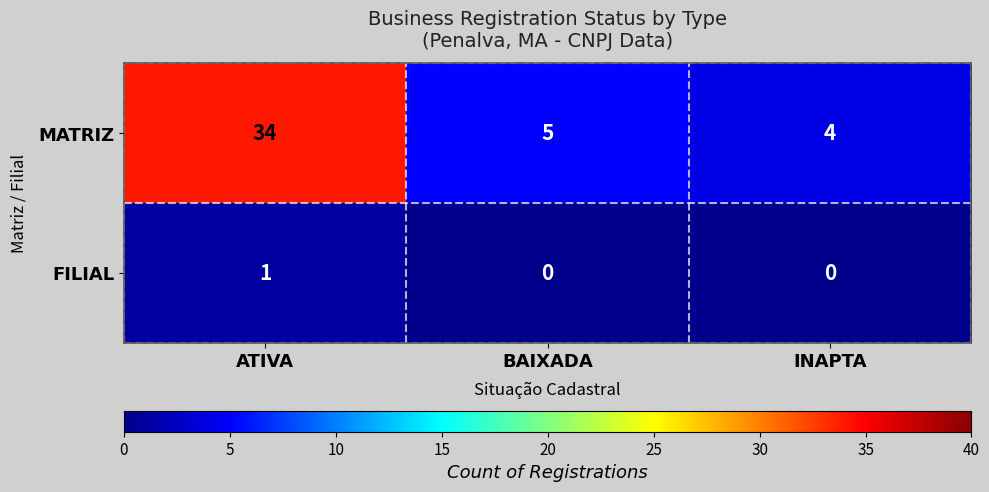

At INAPTA, list the series in order from smallest to largest.

FILIAL, MATRIZ